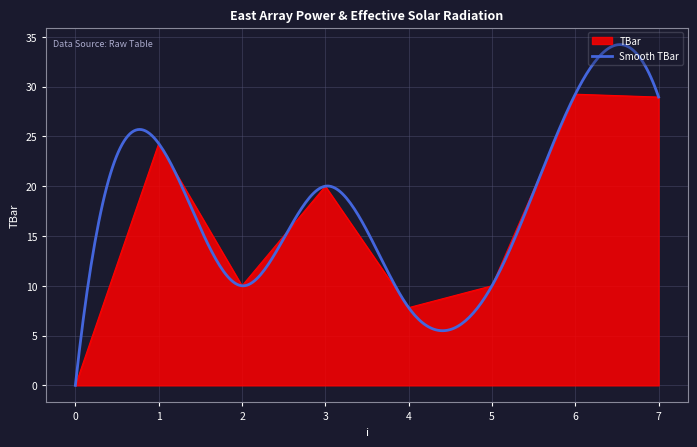

What is the maximum value shown in the chart?

29.2